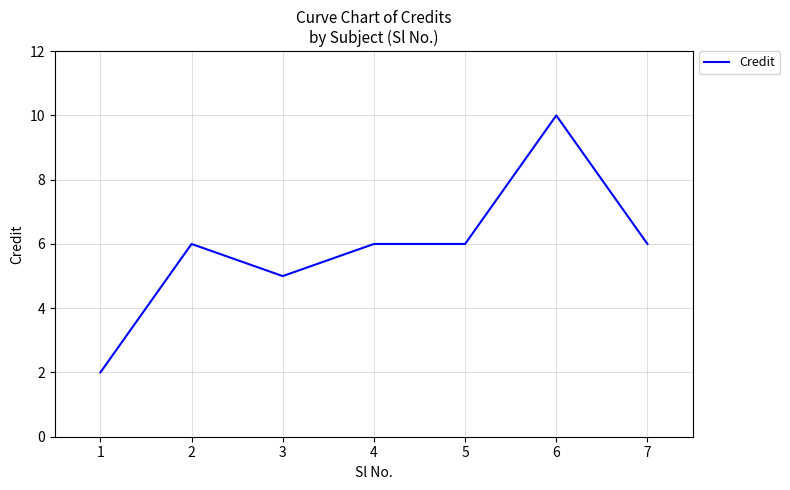

How many series are shown in this chart?

1